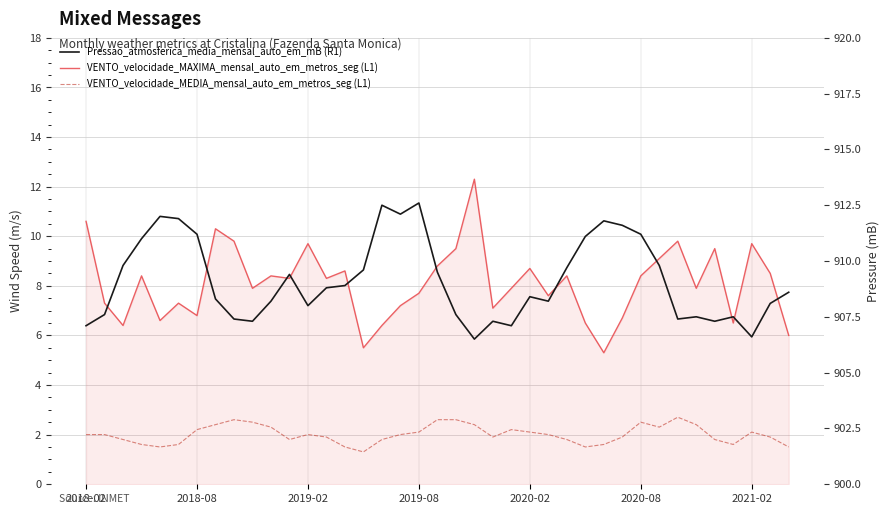

How many lines are shown in the chart?

3